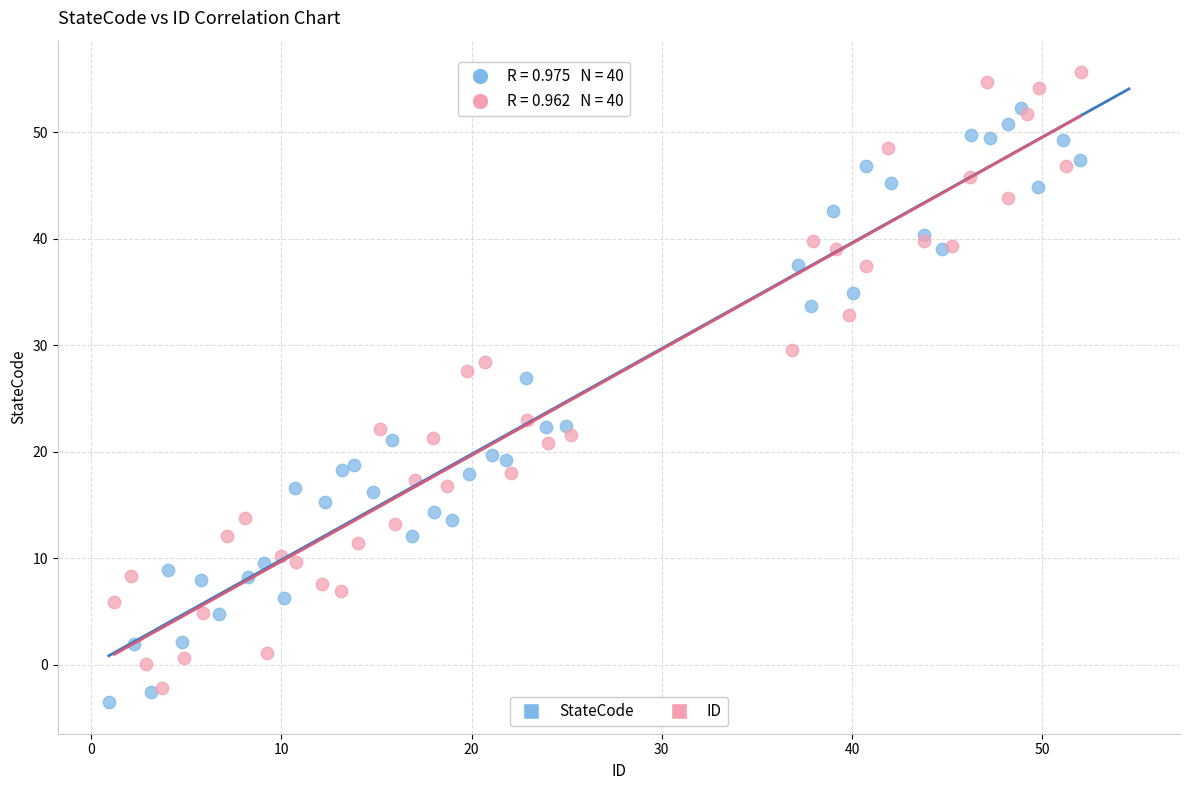

Which series has the largest Y range (max minus min)?

ID